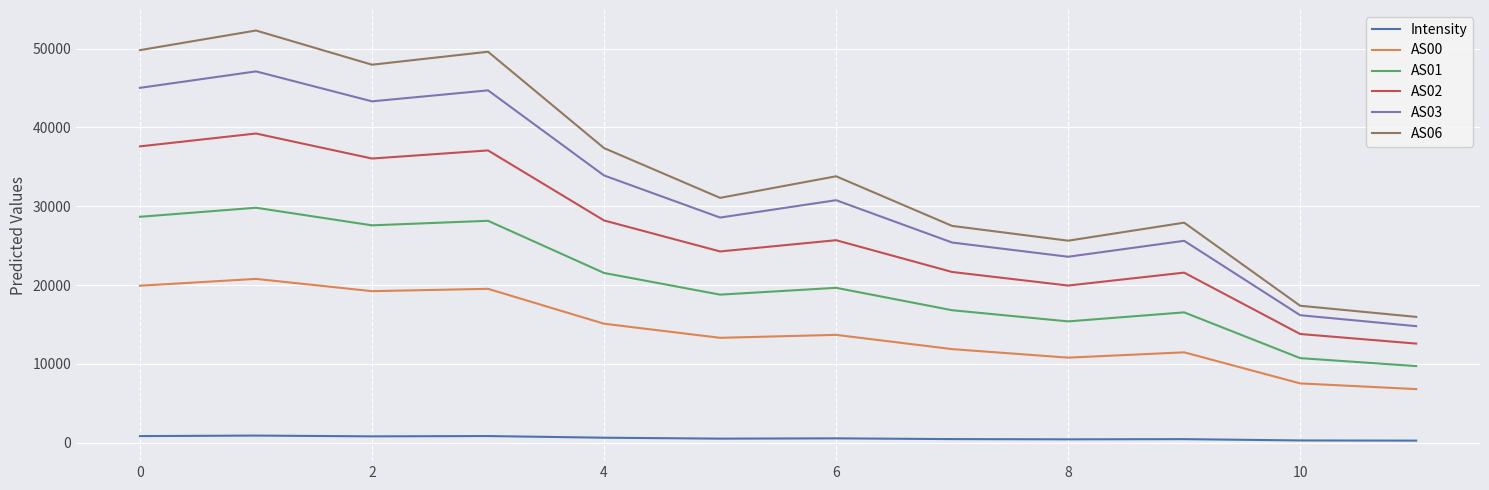

What is the difference between the maximum and minimum values in the AS03 series?

32314.0